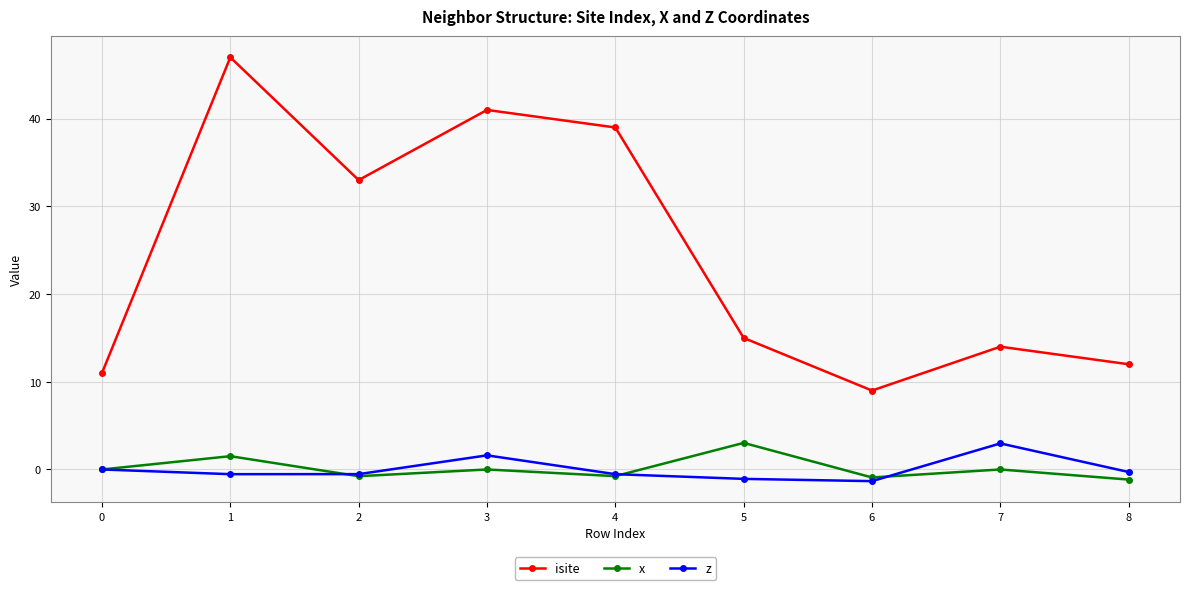

Is the value of isite at 6 greater than the value of x at 8?

Yes